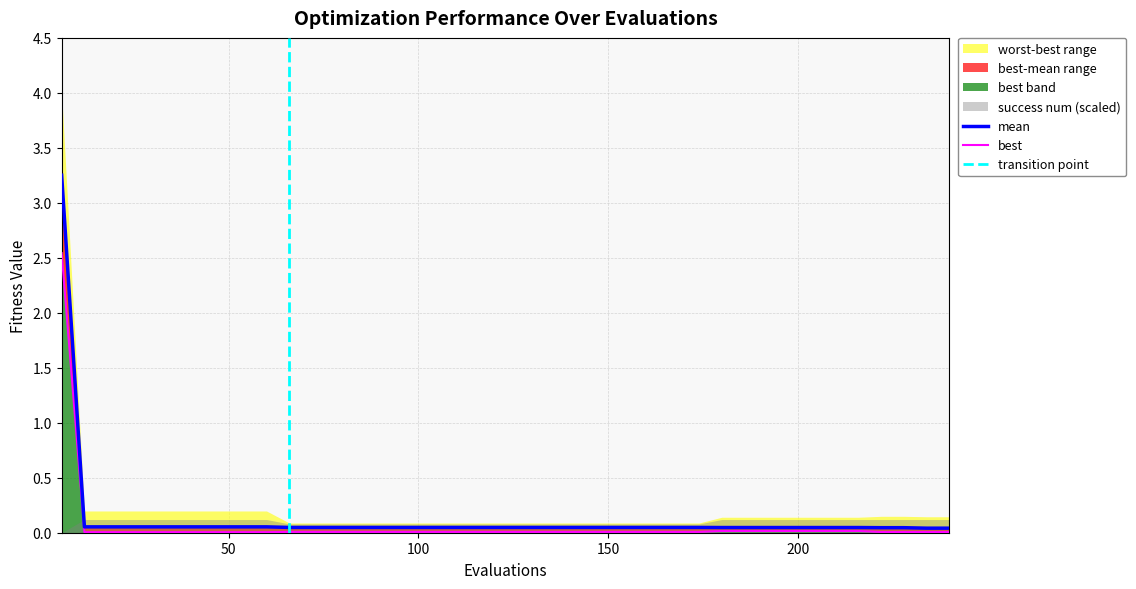

Between 204 and 54, which is larger?

54